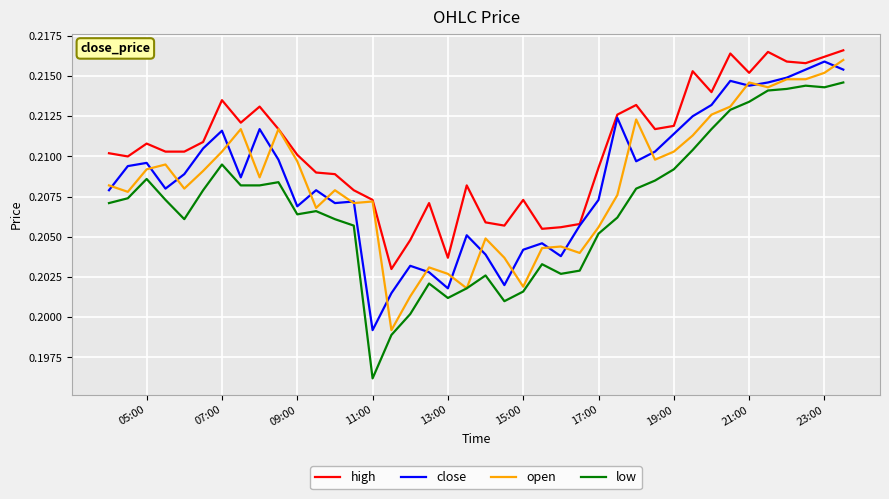

True or false: high and low cross at least once.

False